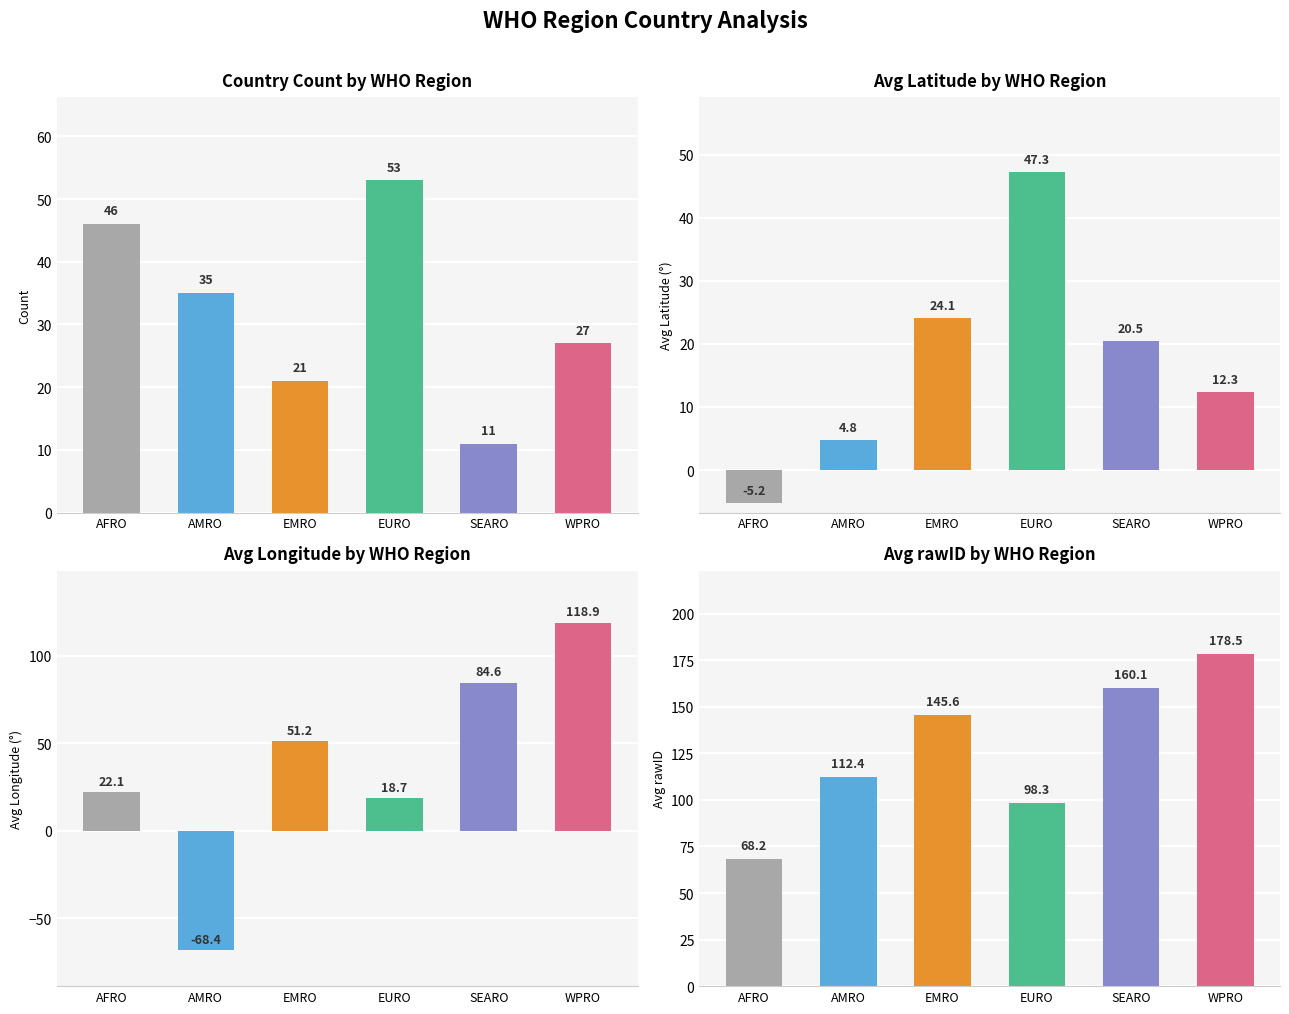

The Avg rawID series shows 152.7 at EURO. True or false?

False